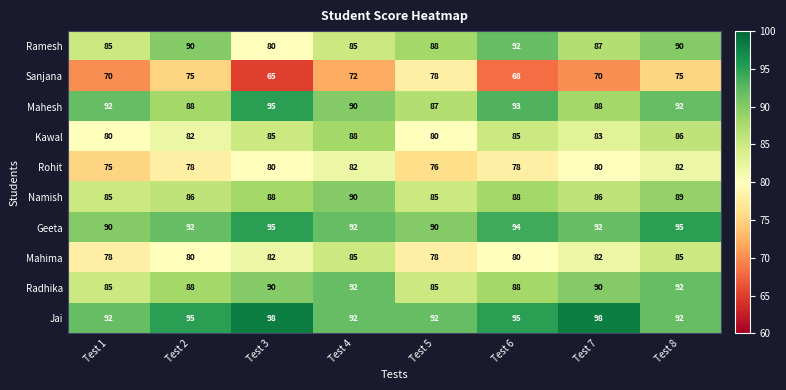

Which category has the lowest value in the Mahesh series?

Test 5